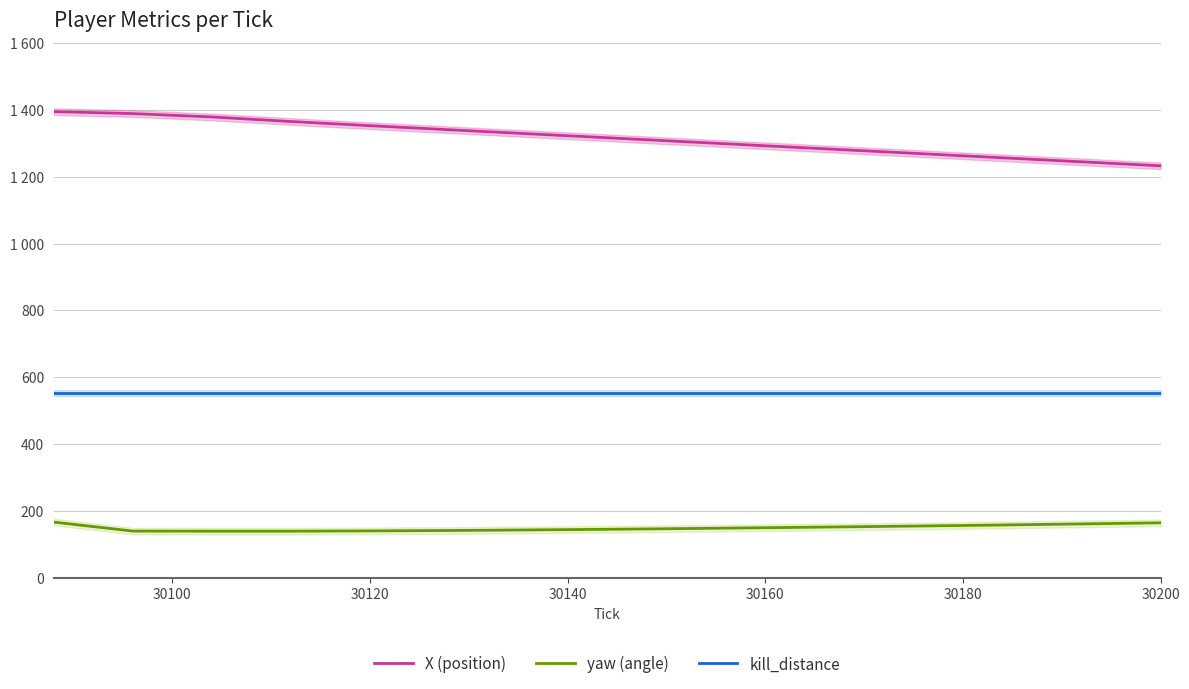

What is the sum of all kill_distance values?

8298.0